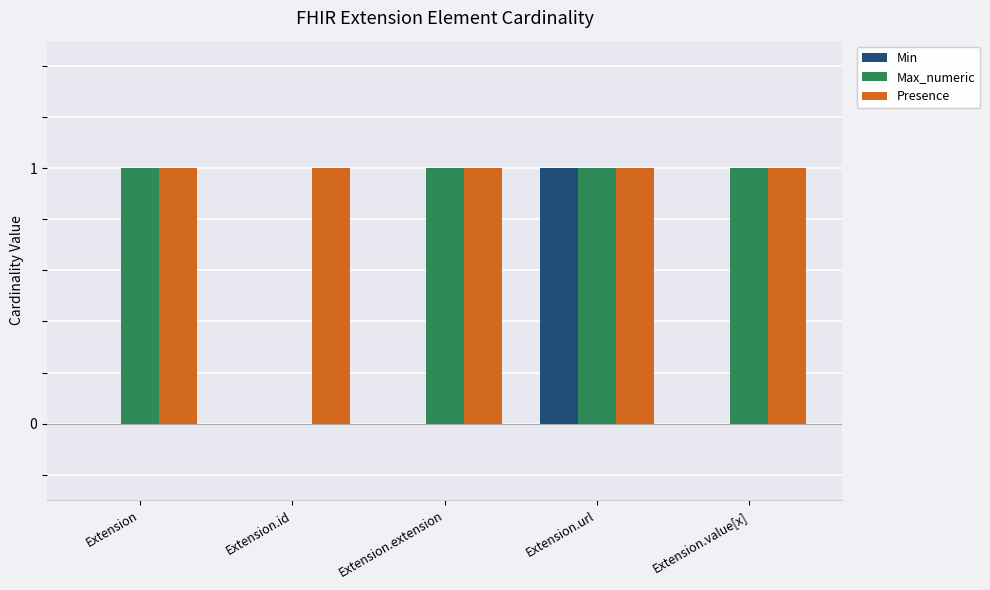

Is the value of Min at Extension.value[x] greater than the value of Presence at Extension.url?

No